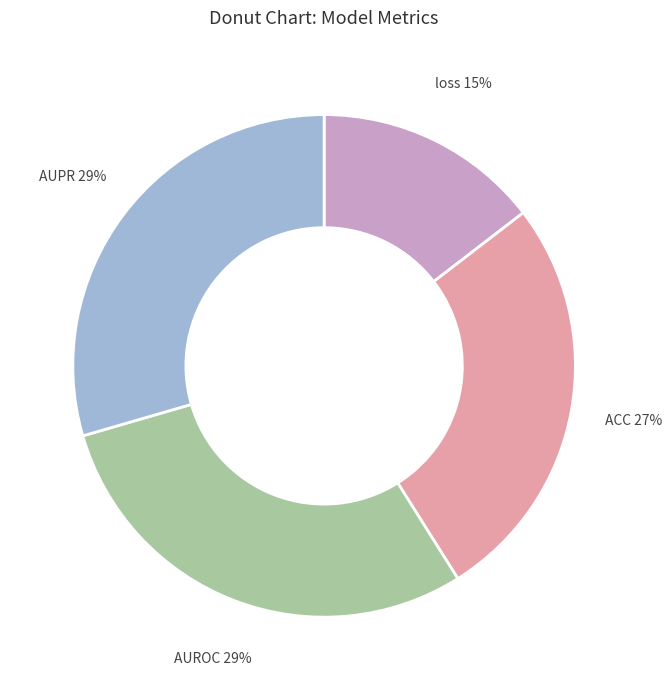

Is there a majority slice in this chart?

No